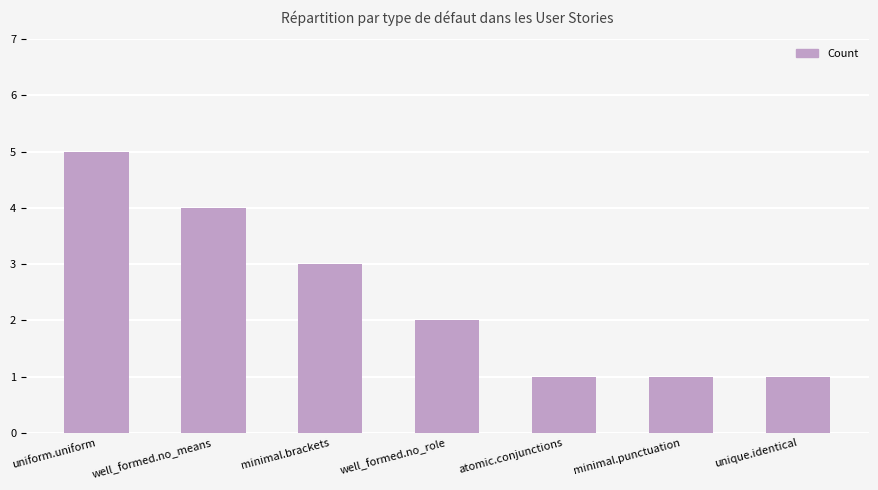

What is the label of the 2nd bar from the left?

well_formed.no_means